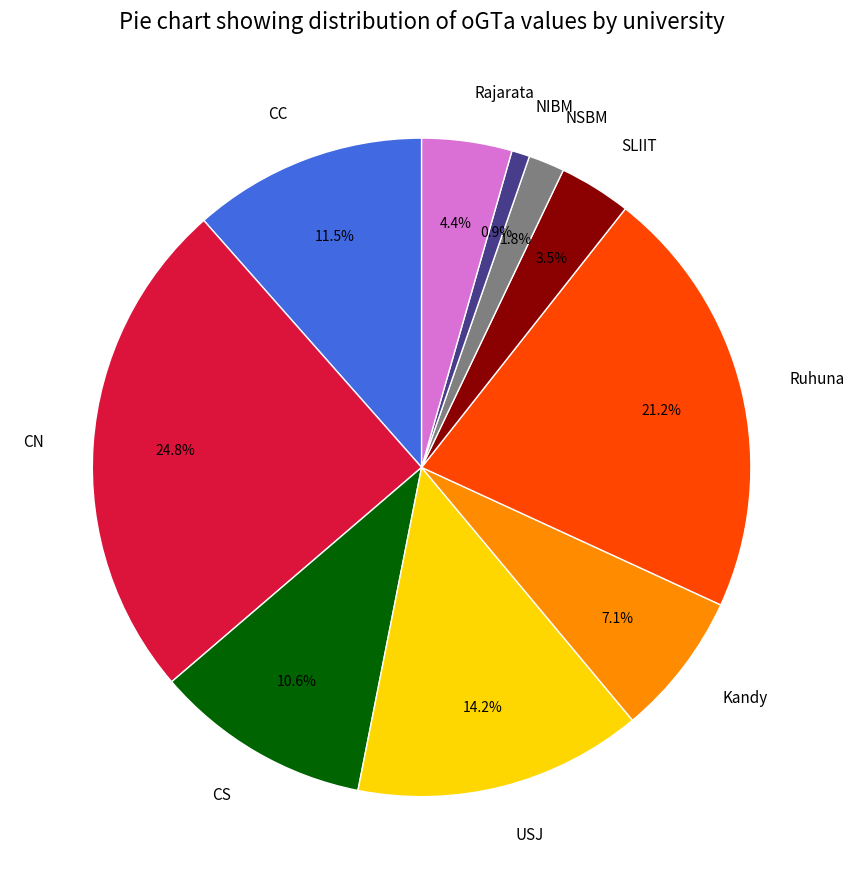

What is the smallest slice in the pie chart?

NIBM